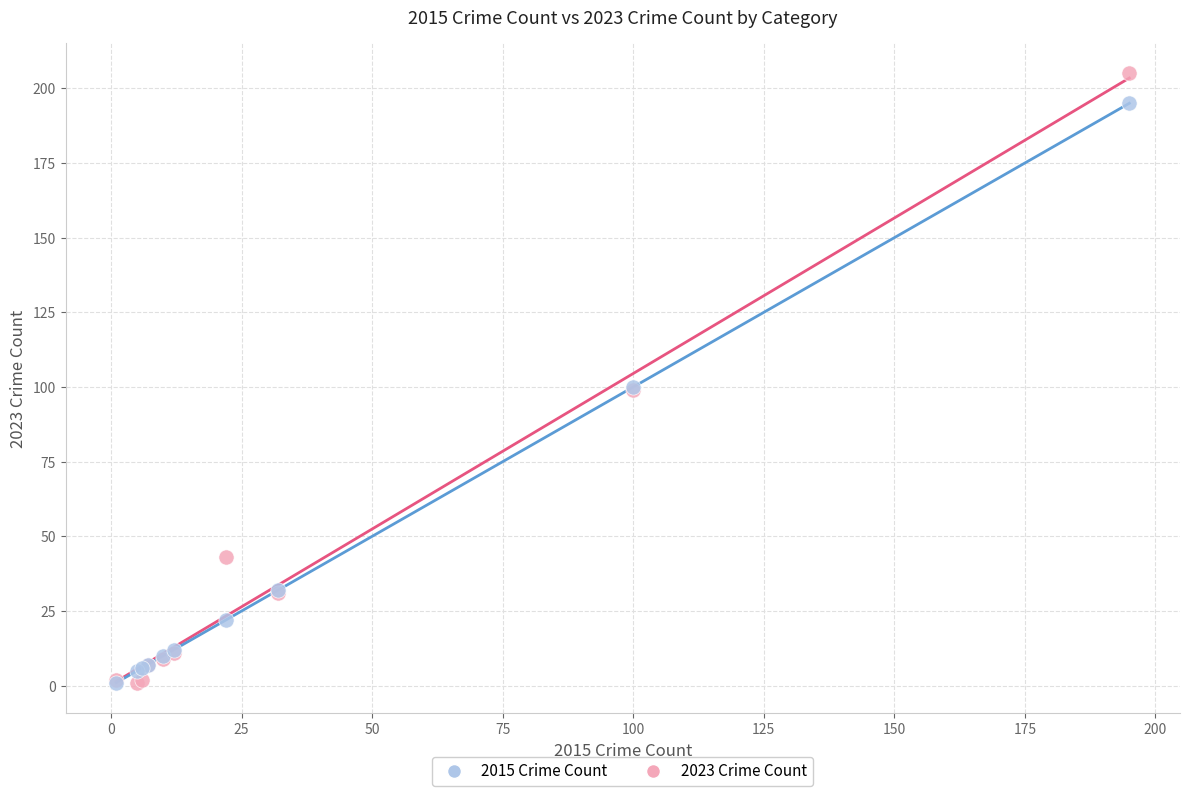

Which series has the widest spread of Y values?

2023 Crime Count